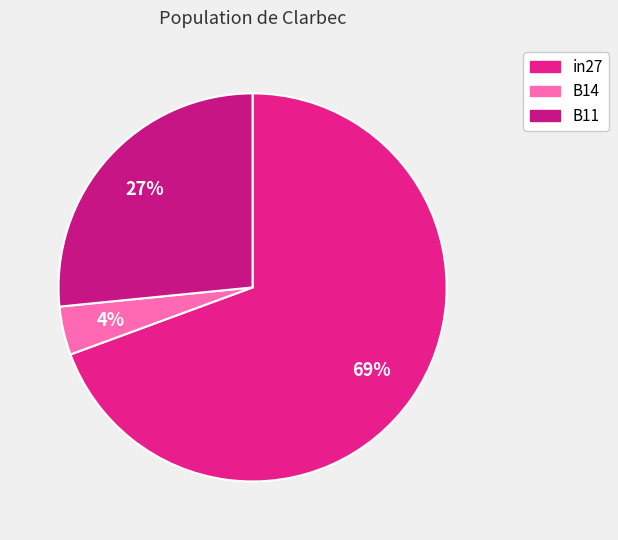

Is it true that in27 is 60% of the pie?

False